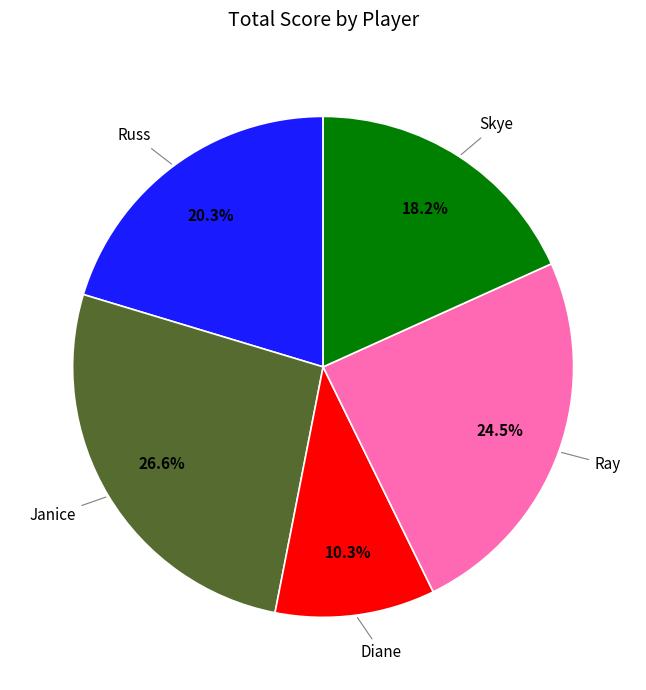

What portion of the pie excludes Diane?

89.7%